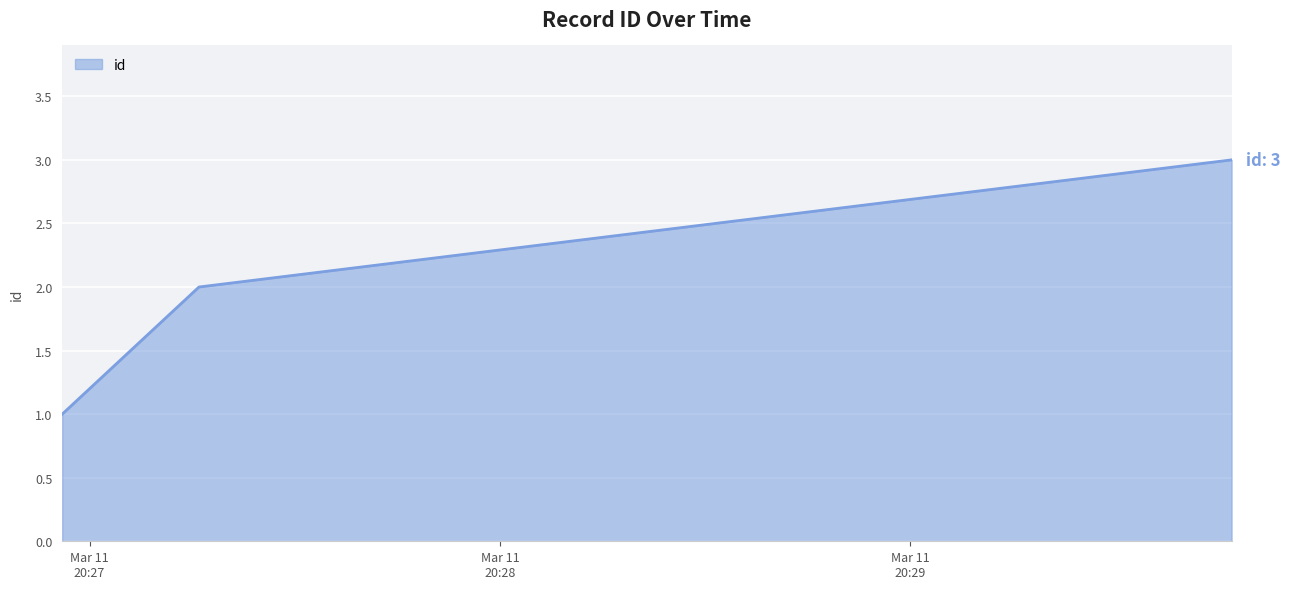

How many values are between 1 and 3?

3